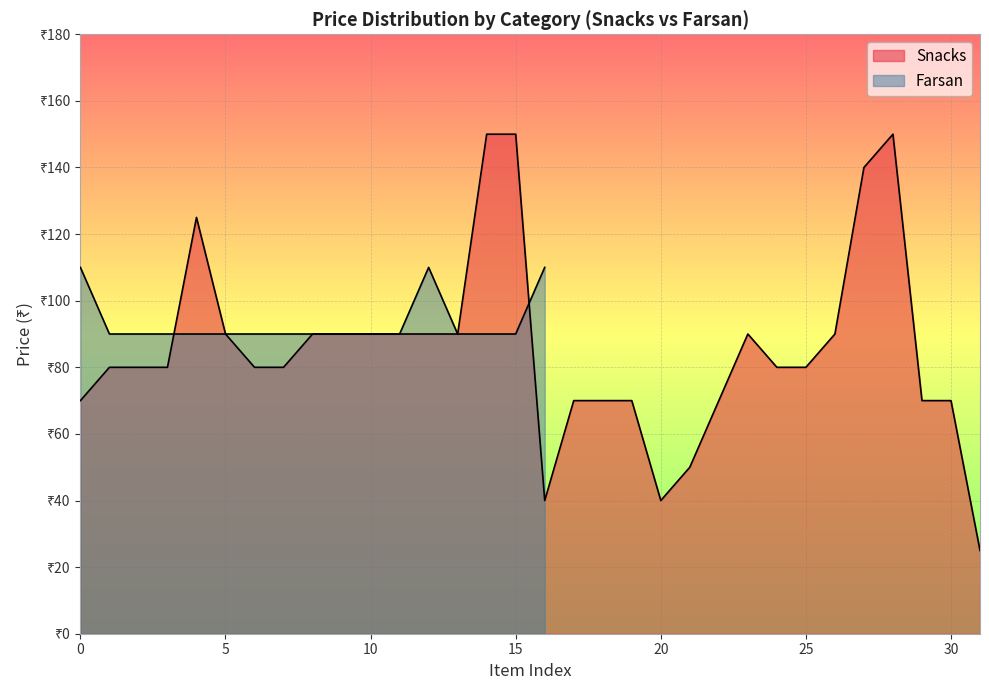

Does the chart display data point markers on the line(s)?

No